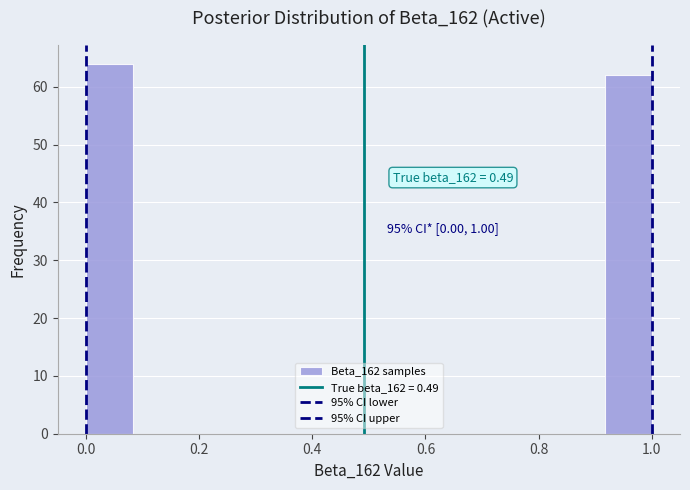

Over which range of the x-axis is the bar tallest?

0.00 to 0.08